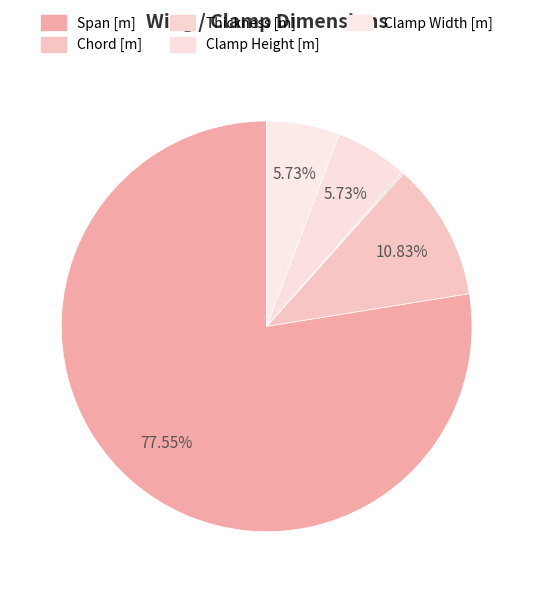

Which slice represents more than half of the pie?

Span [m]